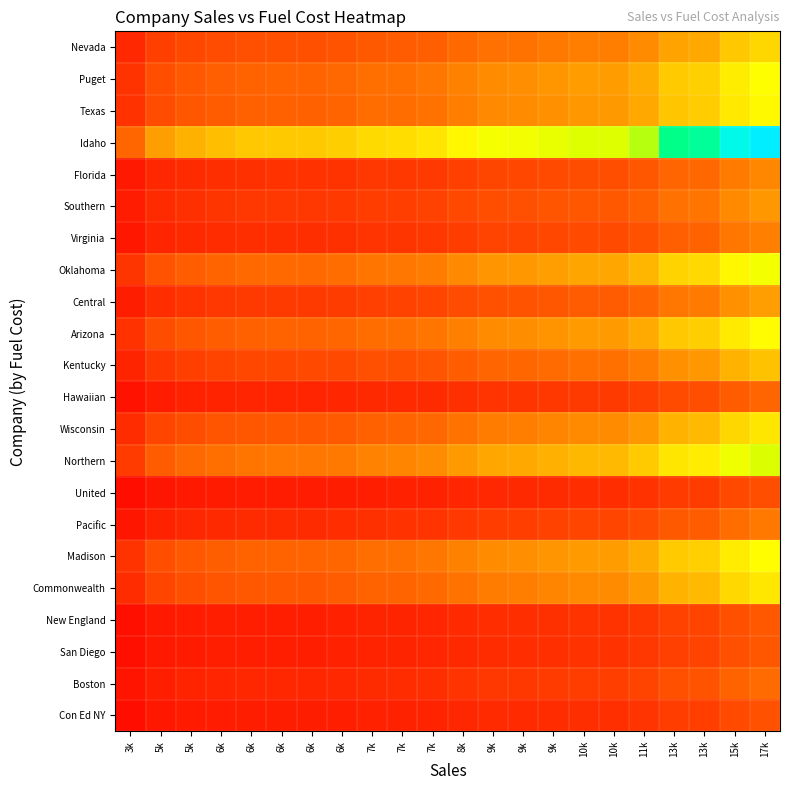

At how many categories does at least one series exceed 0?

22